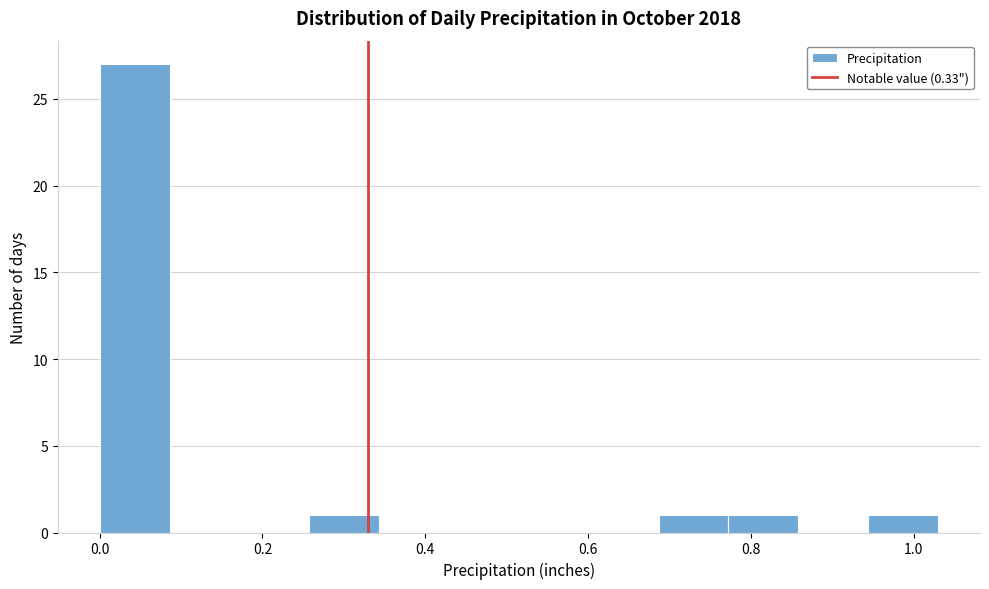

What is the height of the bar covering 0.68 to 0.78 on the x-axis? Neither the bar edges nor the heights are printed on the chart, so give them approximately, as read against the axes.

1